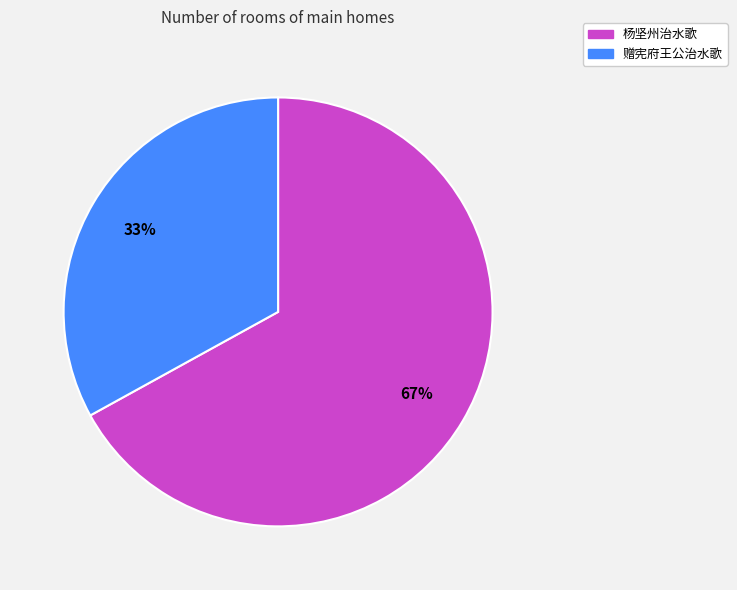

How many segments does this pie chart have?

2